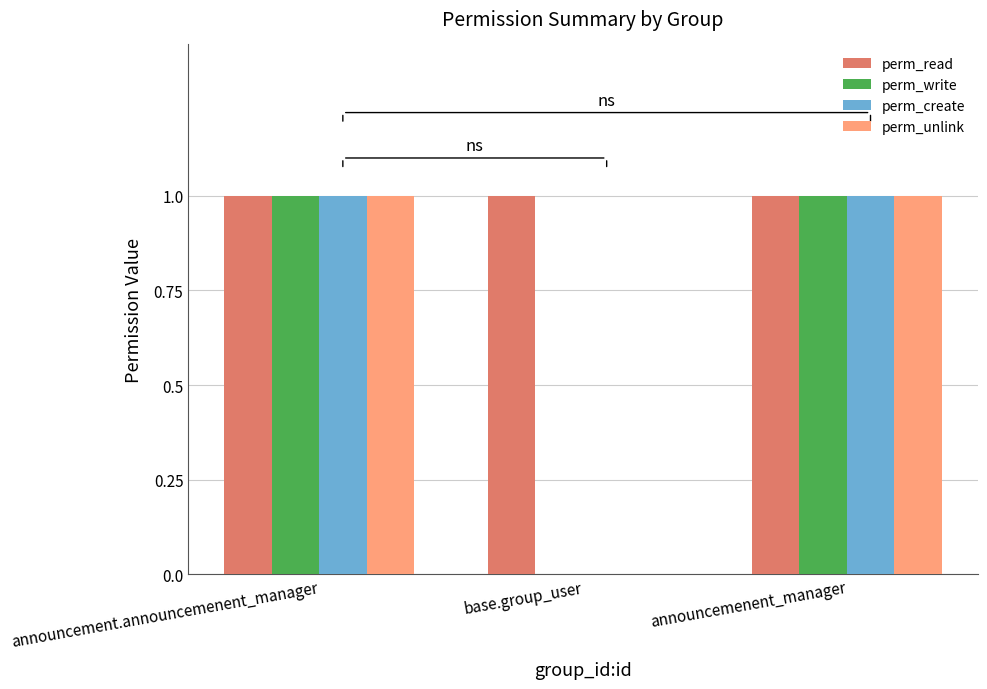

What is the sum of all perm_read values?

3